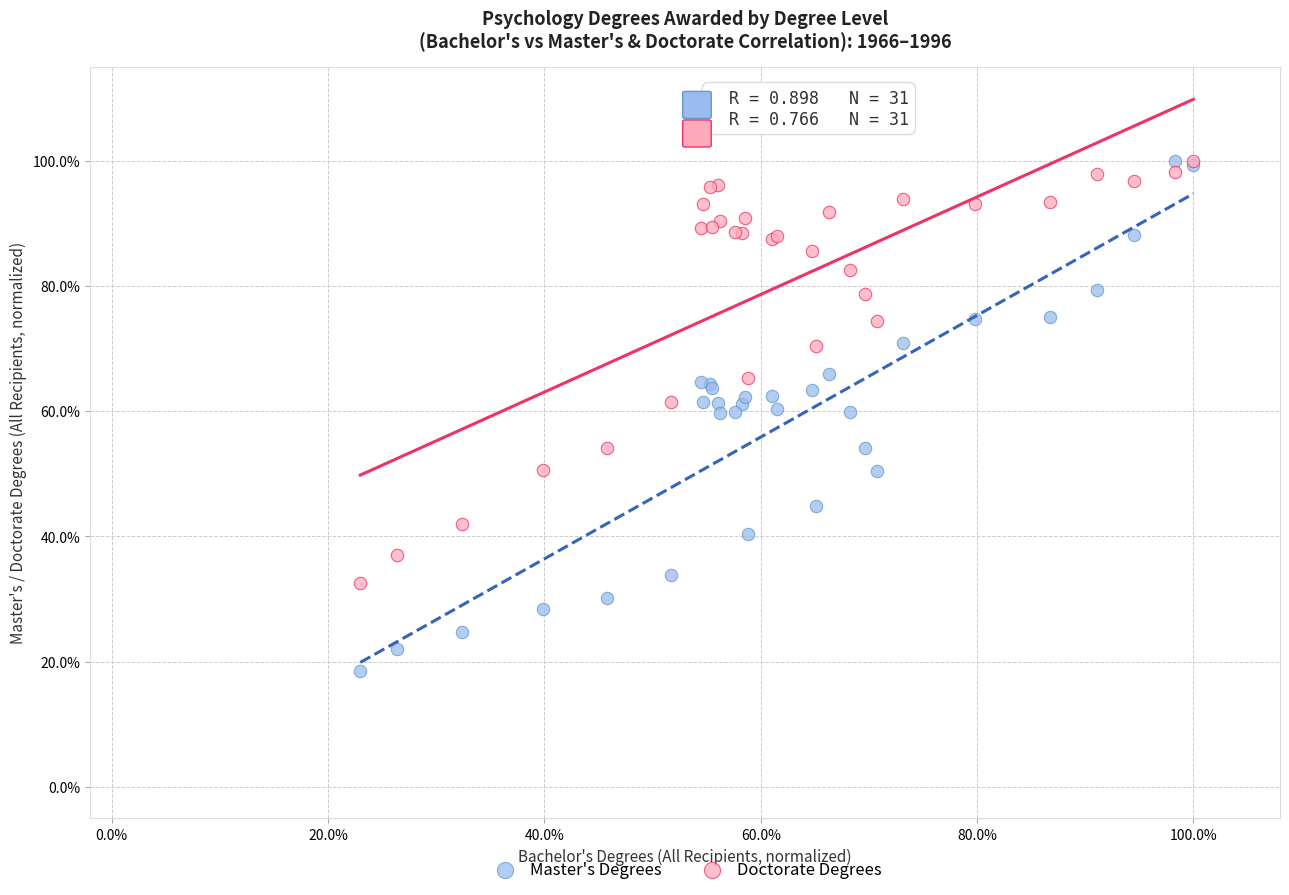

What are all the series names shown in the legend?

Master's Degrees, Doctorate Degrees